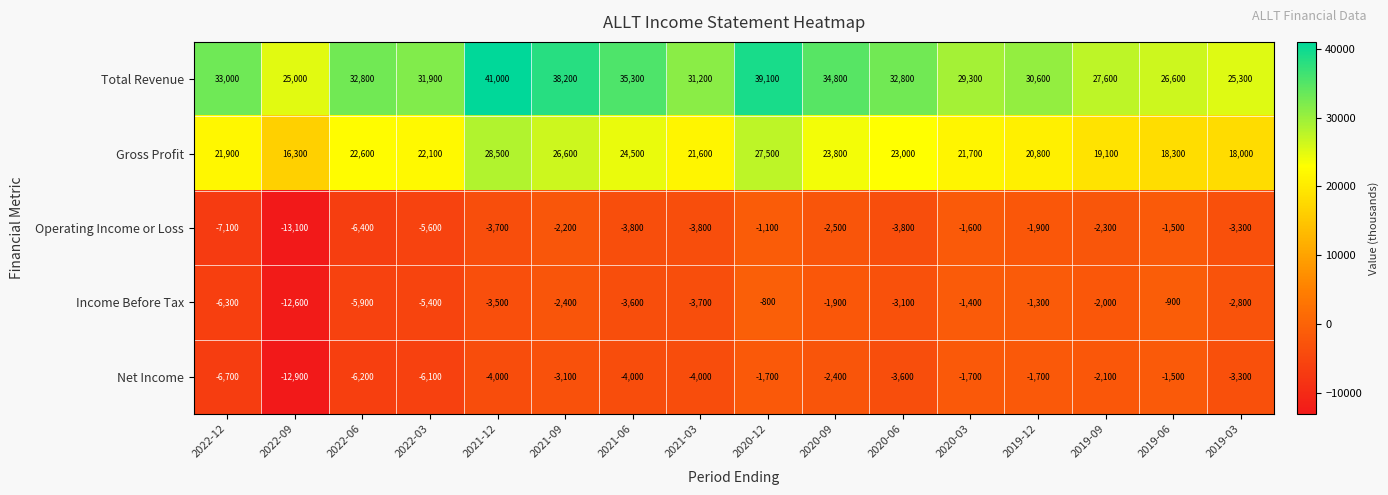

How many distinct data groups are displayed?

5